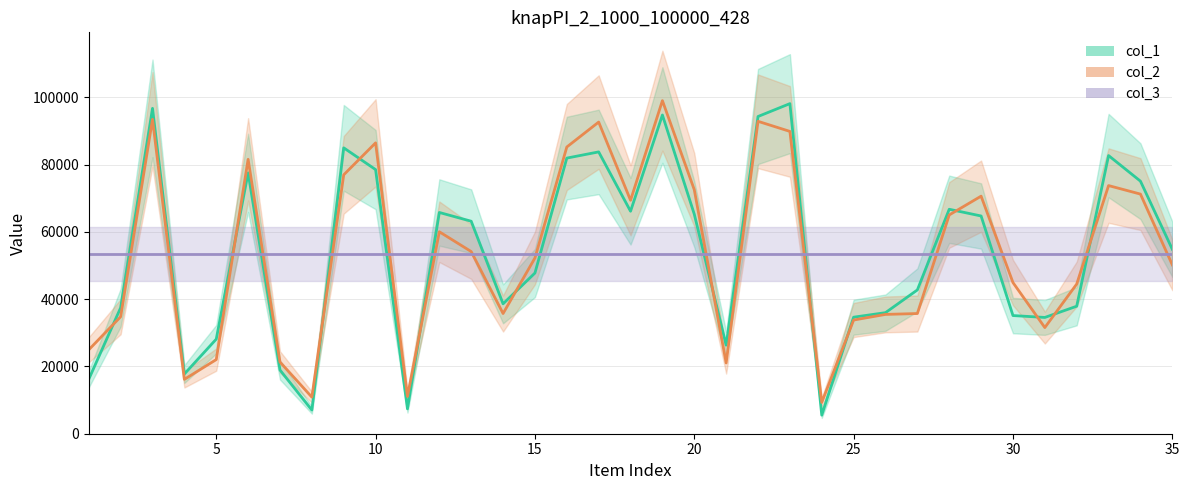

What is the difference between the second highest and minimum values in the col_1 series?

91166